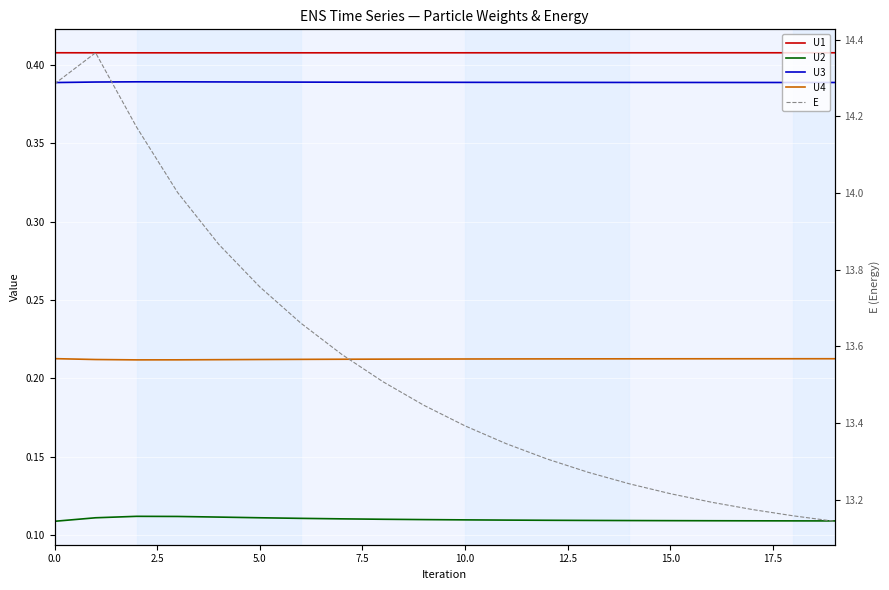

What is the smallest value displayed?

0.1